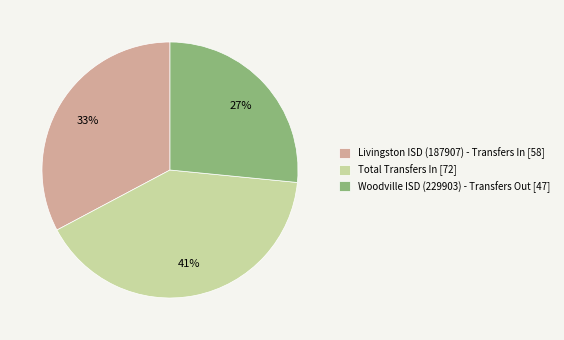

What percentage is the Livingston ISD (187907) - Transfers In slice, to the nearest percent?

33%